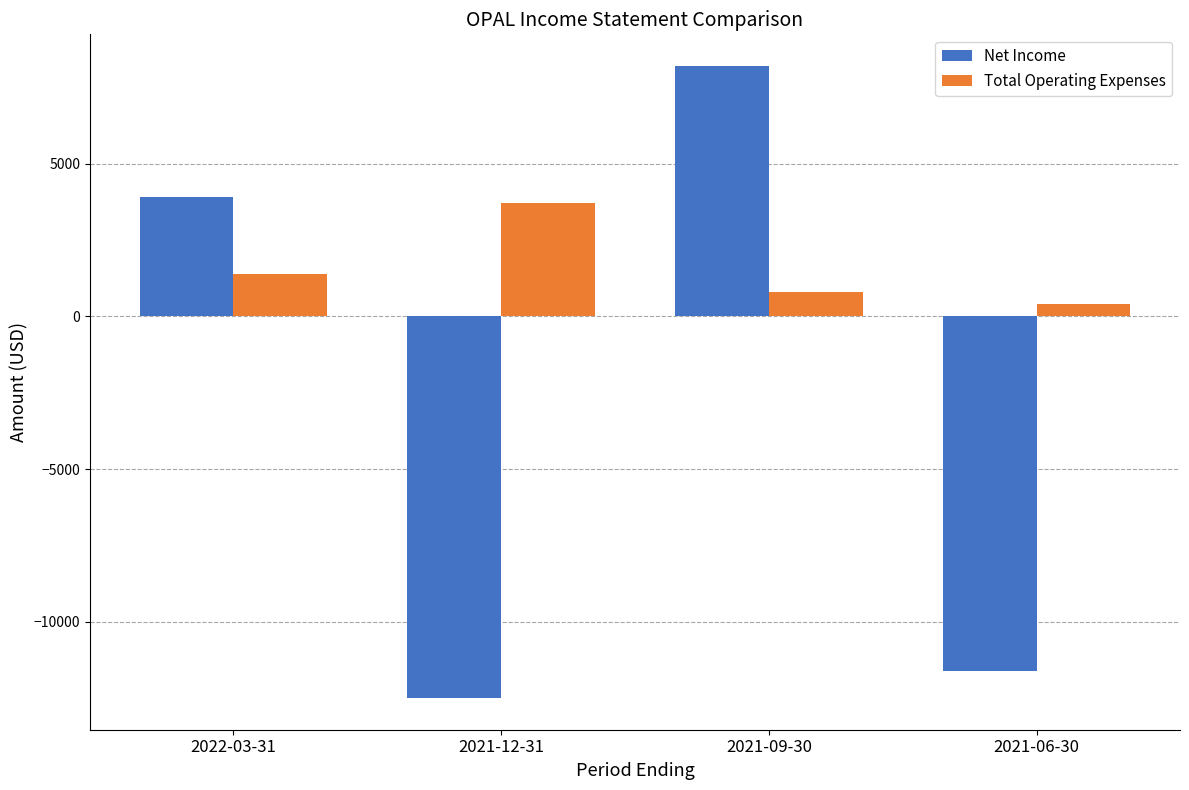

How many bars are there in each group?

2